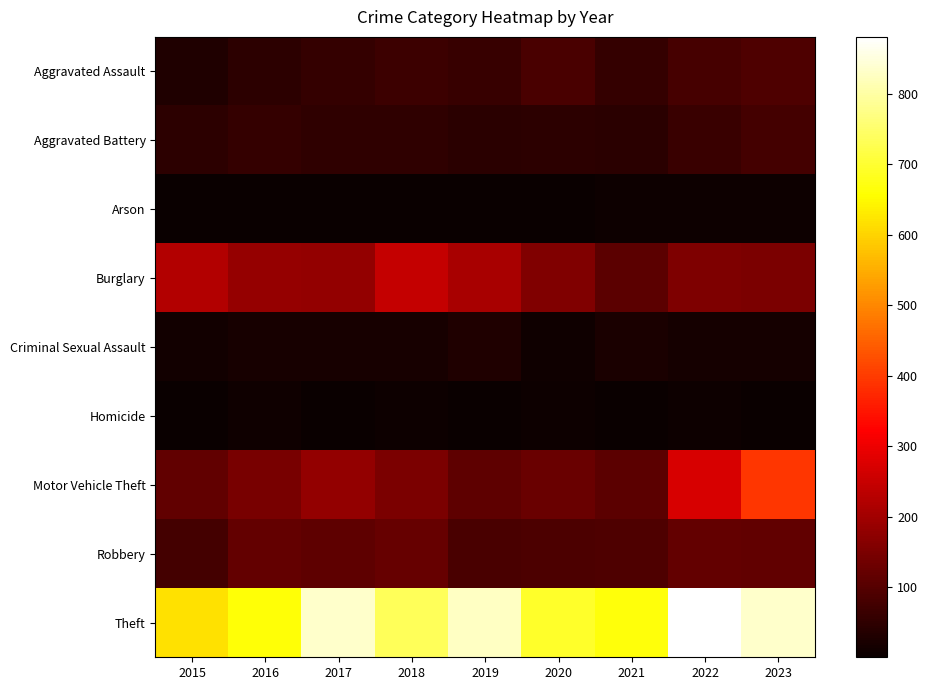

At how many categories does at least one series exceed 663?

7